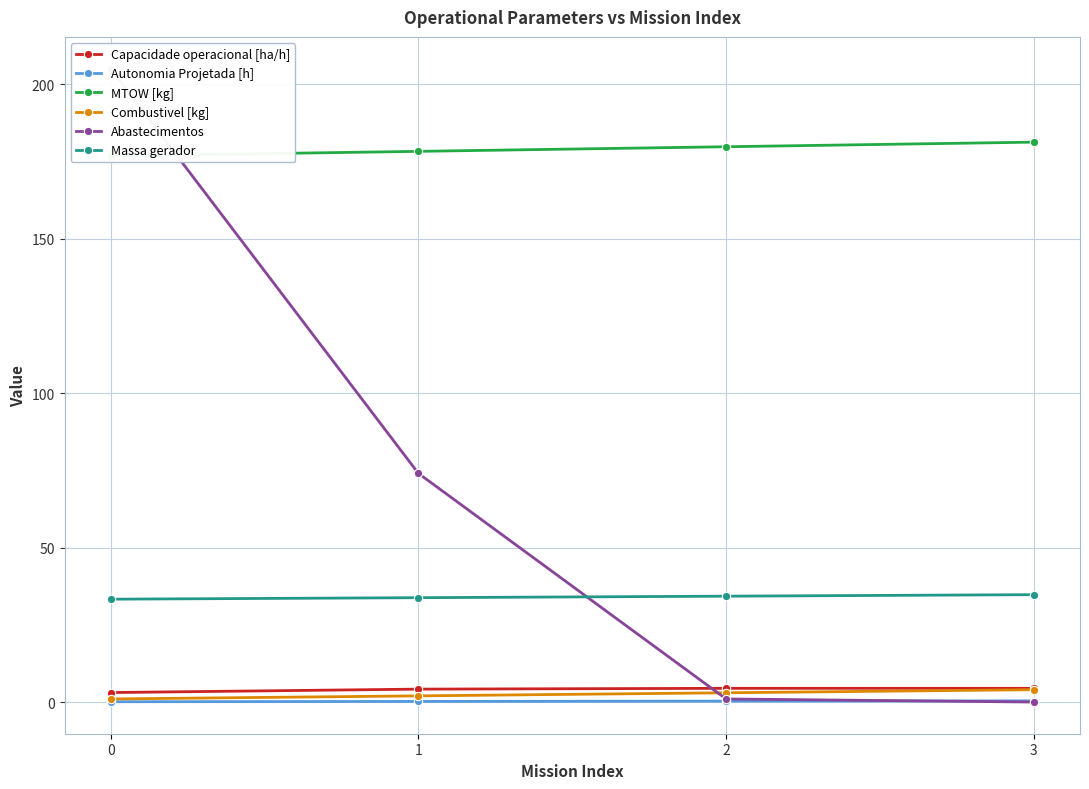

The Capacidade operacional [ha/h] series shows 1.5 at 0. True or false?

False